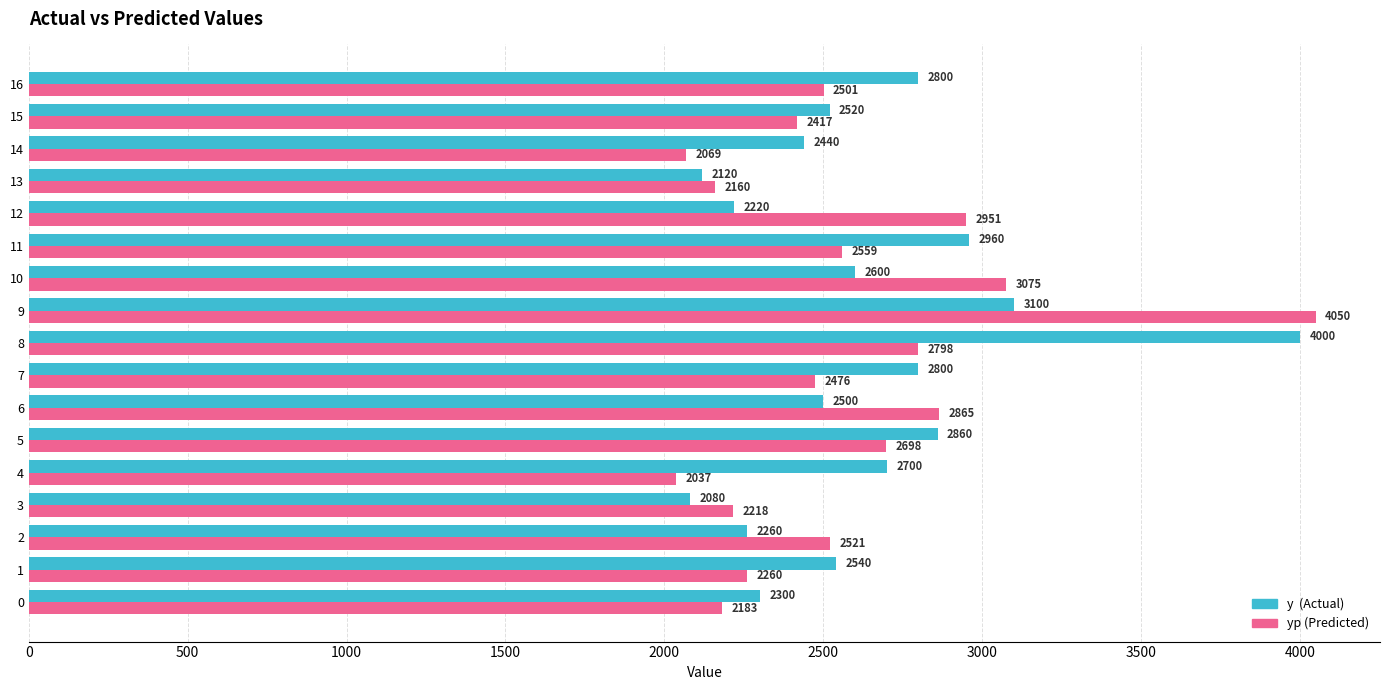

At which category is the sum across all series the highest?

9